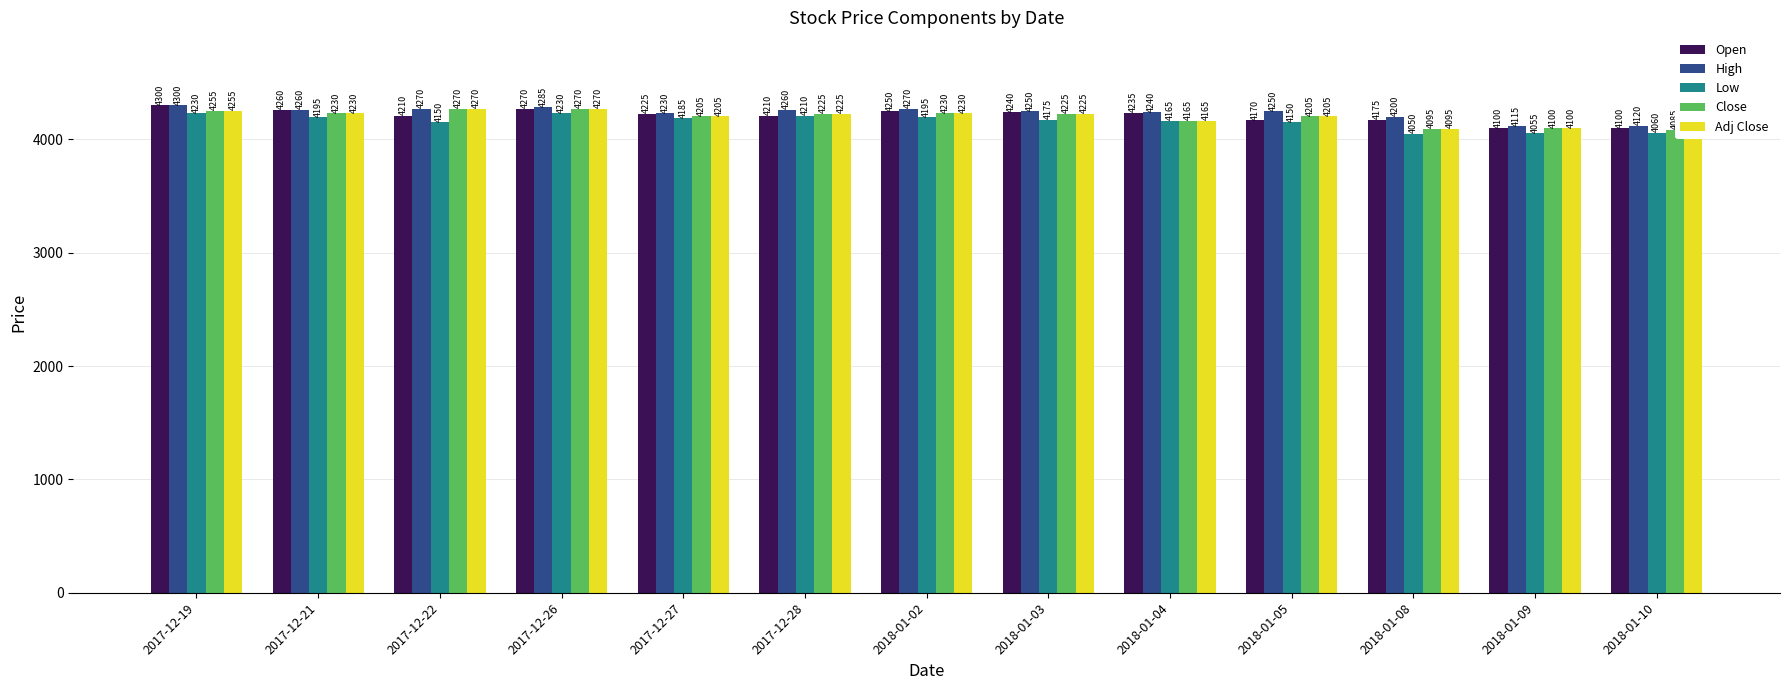

What is the highest value of the Low series?

4230